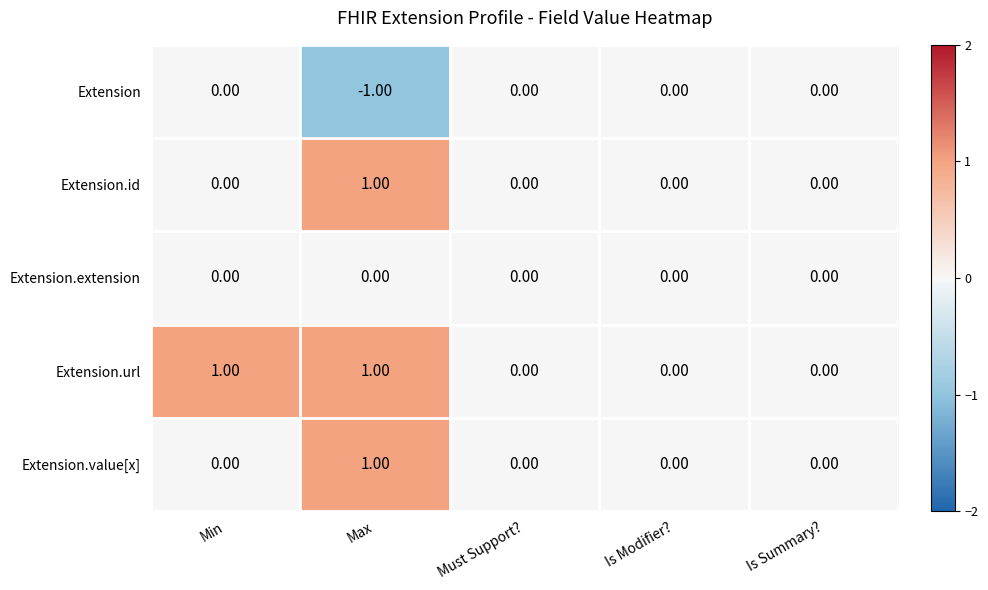

At which category is the sum across all series the highest?

Max